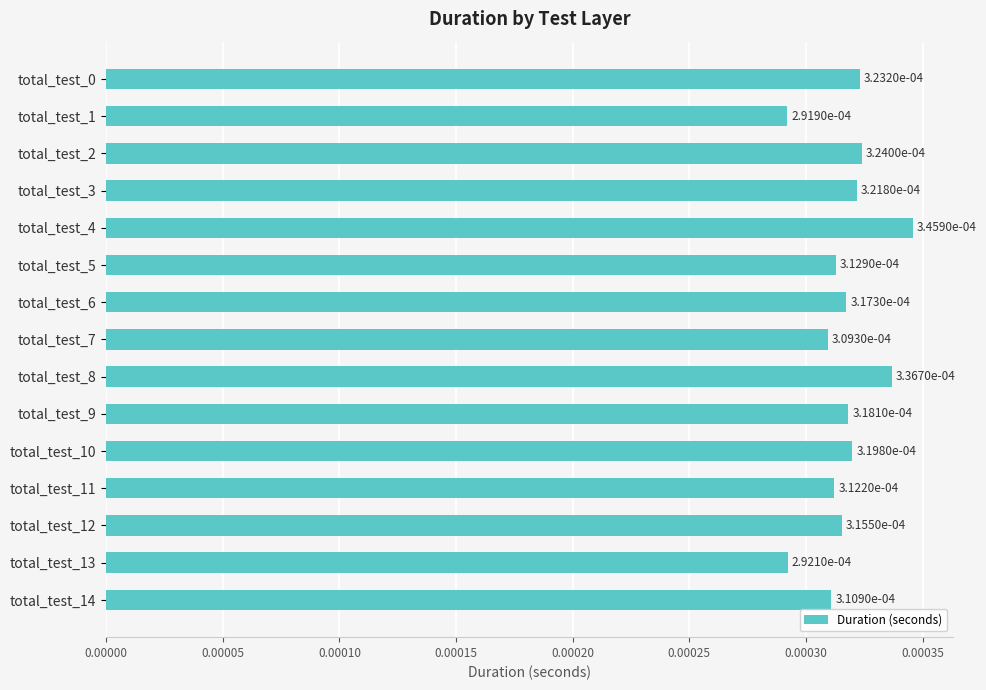

Count the values in the range 0 to 1.

15